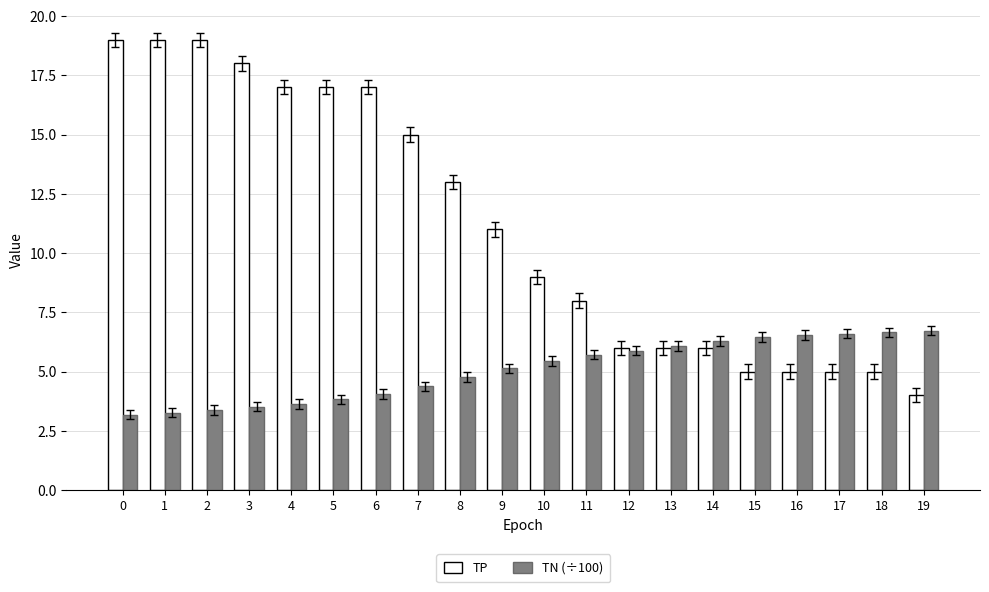

What is the difference between the TN (÷100) values at 6 and 7?

0.3